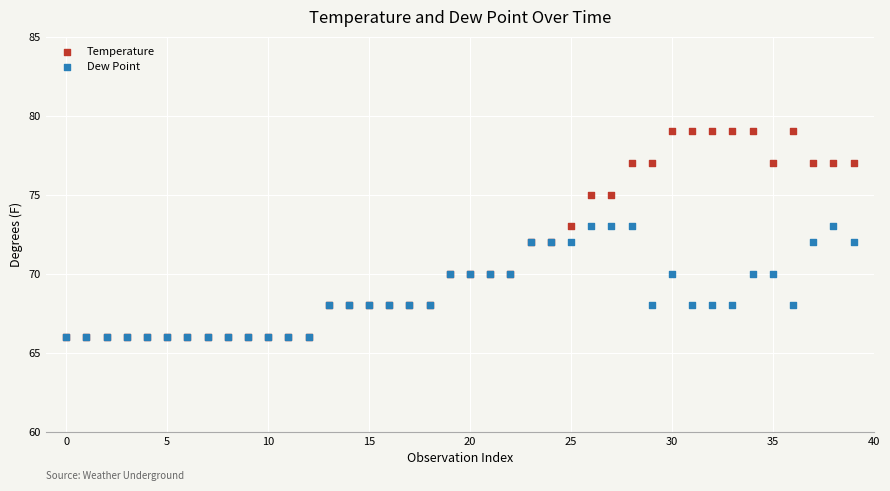

What are all the series names shown in the legend?

Temperature, Dew Point